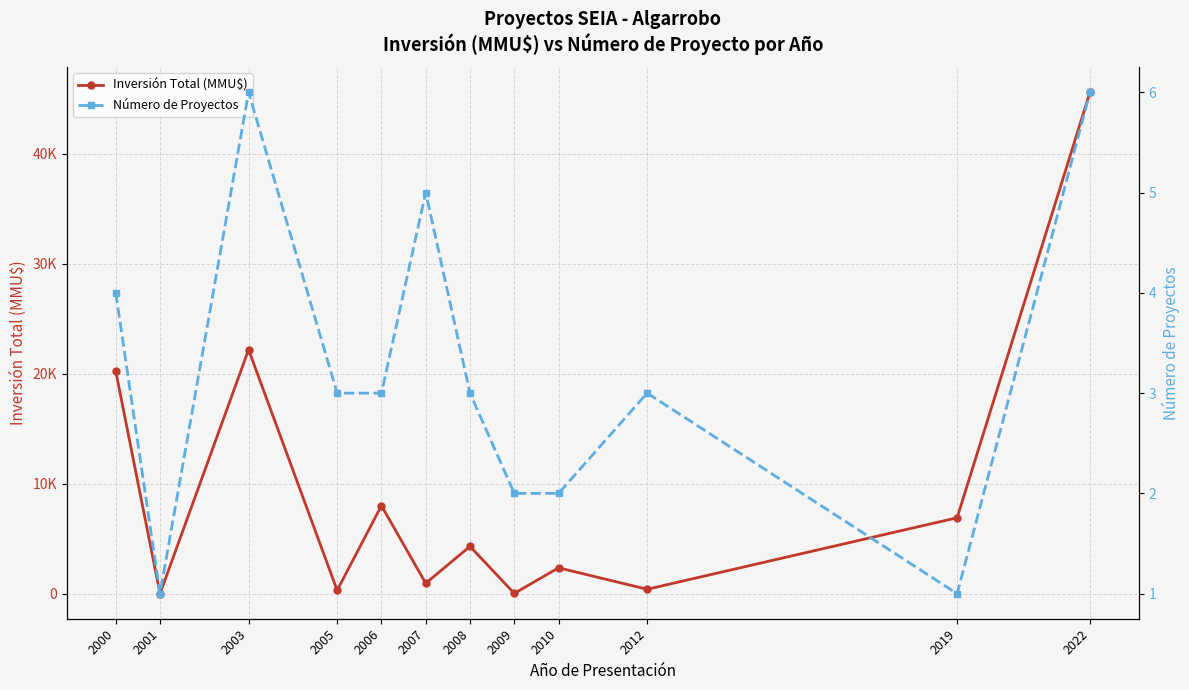

How many positive values does the Inversión Total (MMU$) series have?

11